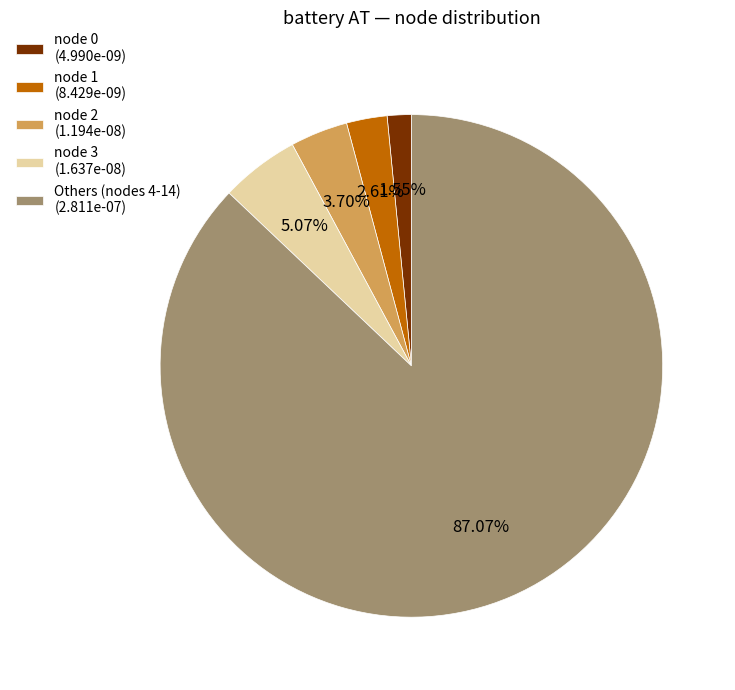

Does any single category account for the majority?

Yes